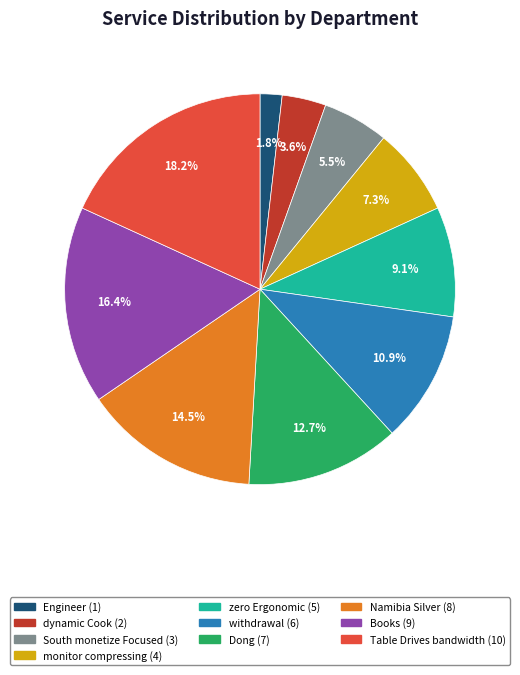

Rank the categories by value from lowest to highest.

Engineer, dynamic Cook, South monetize Focused, monitor compressing, zero Ergonomic, withdrawal, Dong, Namibia Silver, Books, Table Drives bandwidth